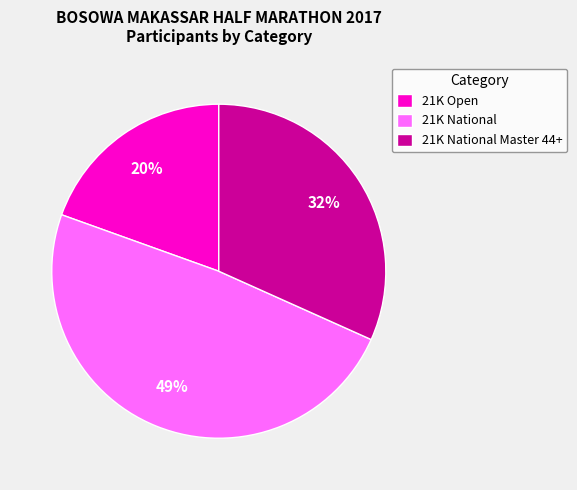

True or false: 21K Open accounts for 25% of the total.

False